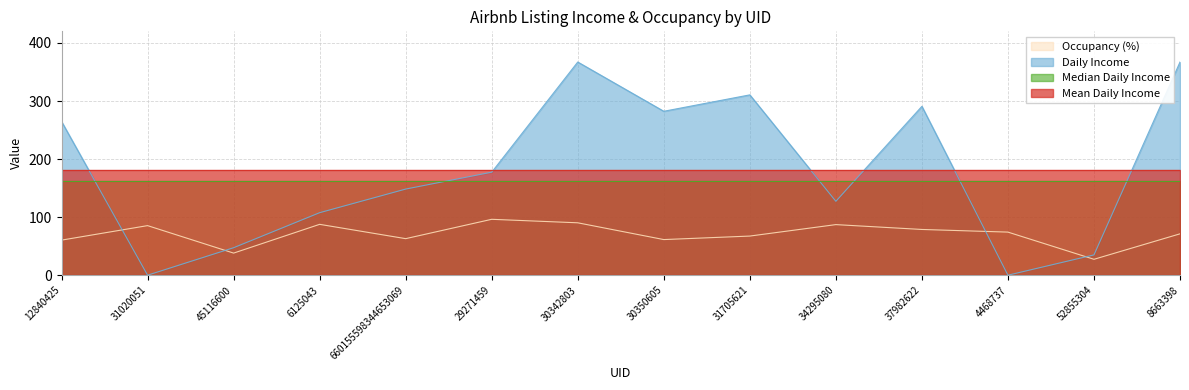

Where do Occupancy (%) and Daily Income first cross each other?

12840425 and 31020051